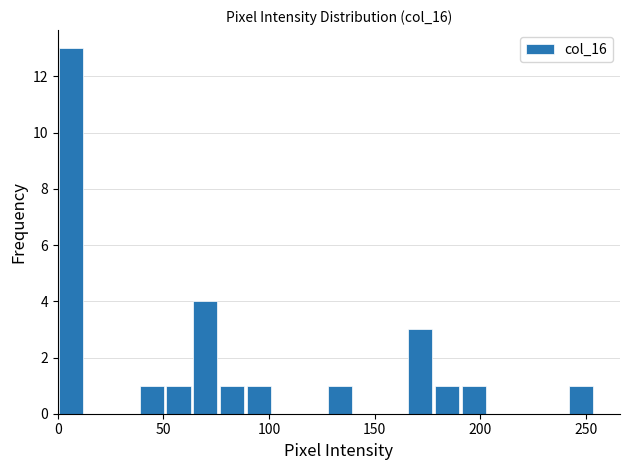

Around what value on the x-axis is the tallest bar? Give the approximate position of its centre, as read against the axis.

5